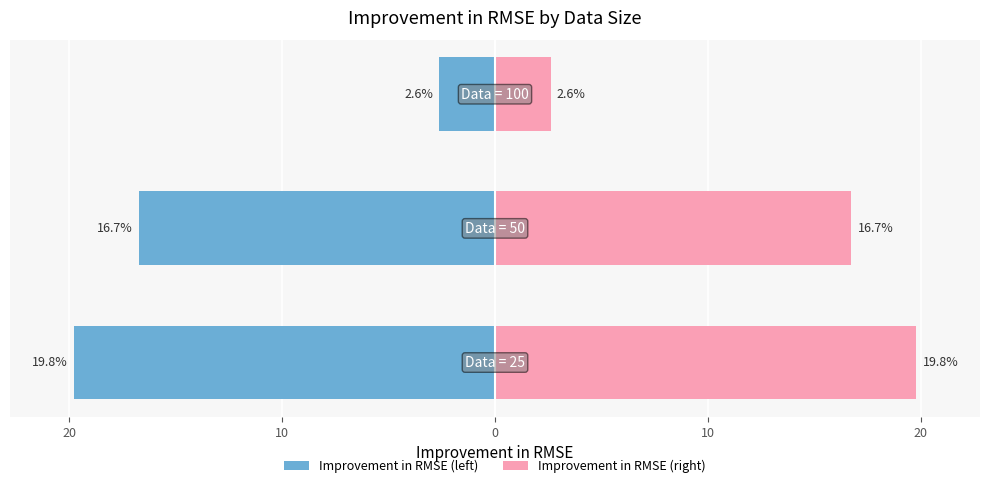

Reading left to right, what are all the values shown in this chart?

Improvement in RMSE: -19.8	-16.7	-2.6
Improvement in RMSE (right): 19.8	16.7	2.6